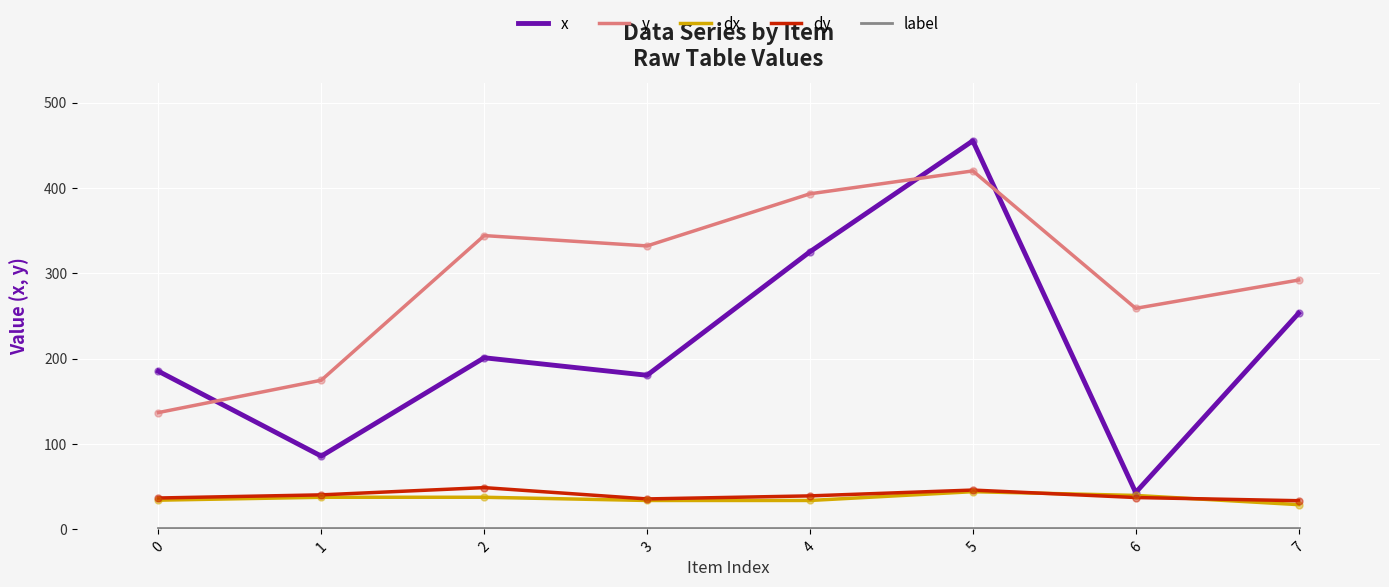

Which series changed the most between 2 and 4?

x